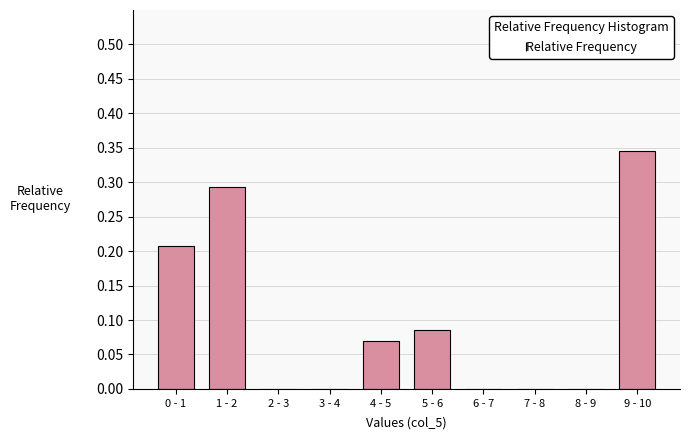

At which category does the chart reach its peak across all series?

9 - 10